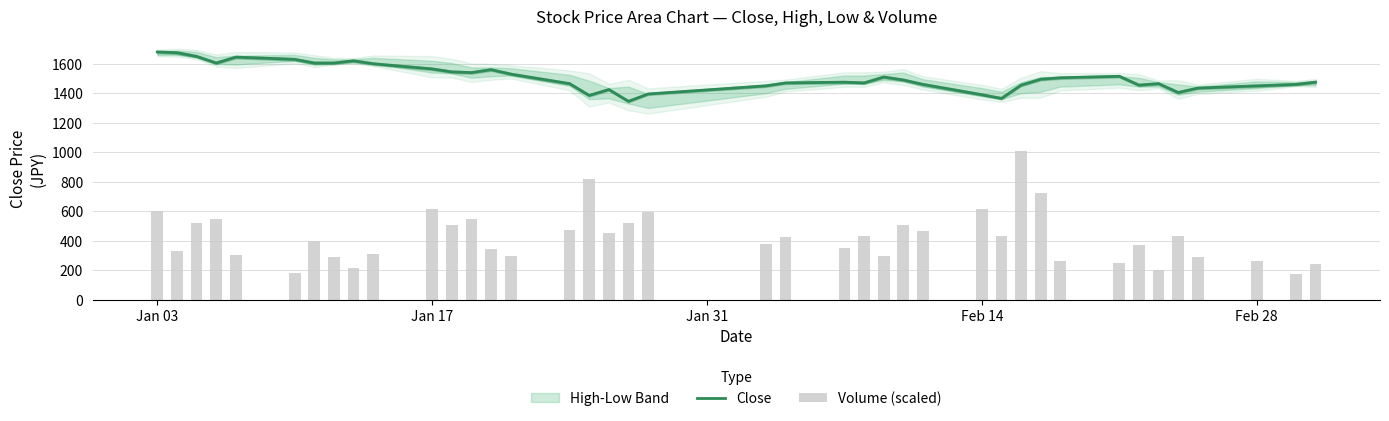

What is the maximum value for Close?

1680